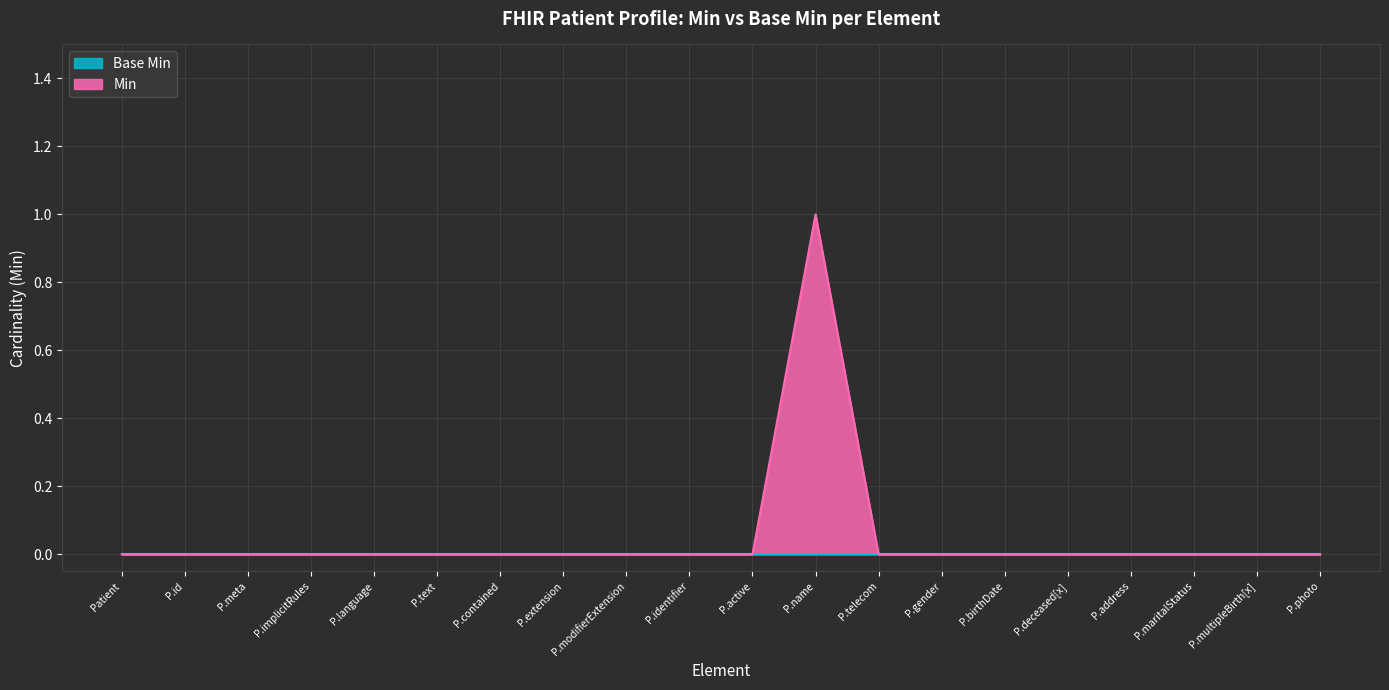

Reading left to right, list all the values displayed in this chart.

0	0	0	0	0	0	0	0	0	0	0	1	0	0	0	0	0	0	0	0